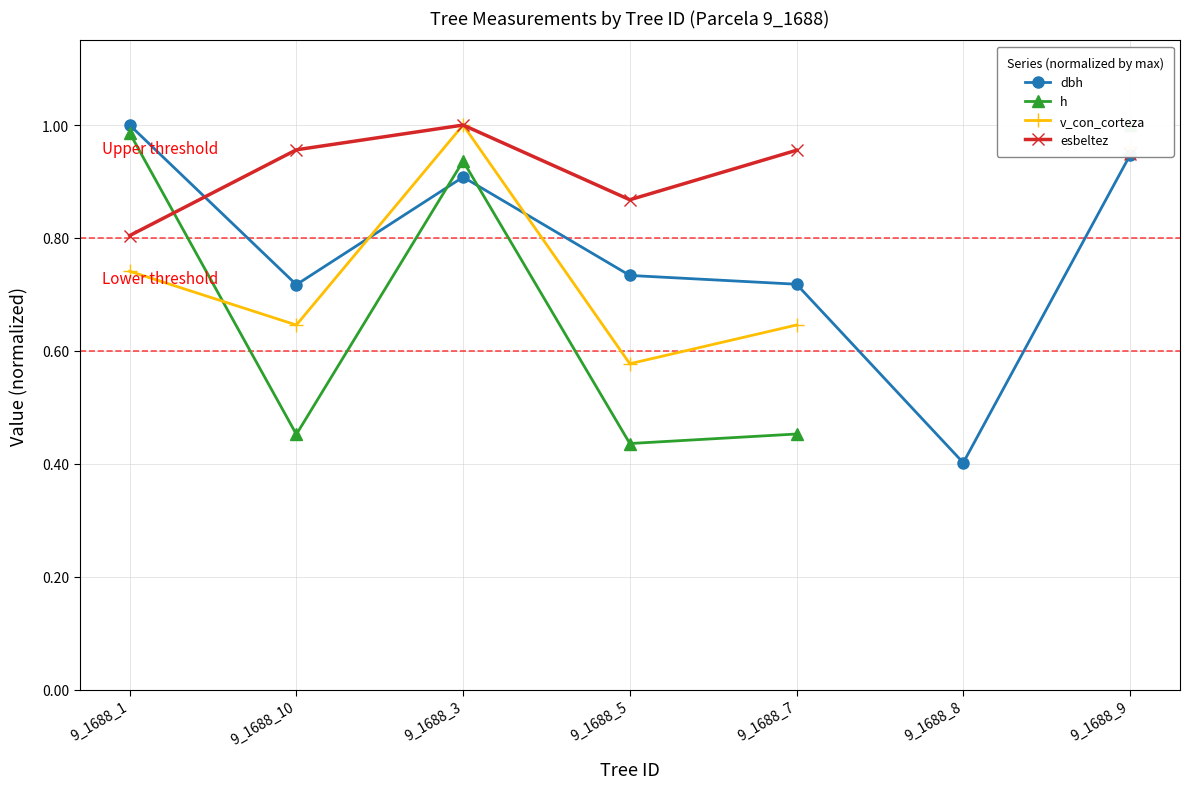

What is the difference between the maximum and minimum values in the v_con_corteza series?

0.4